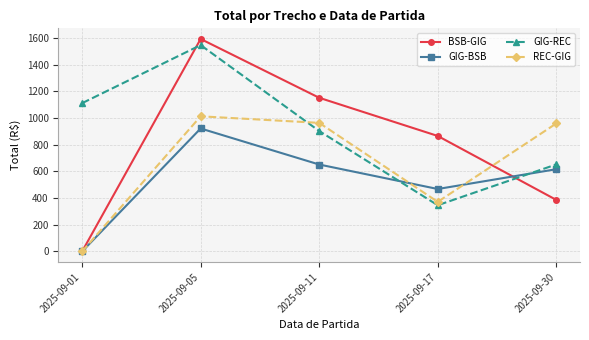

Is it true that REC-GIG equals 372.2 at 2025-09-17?

True